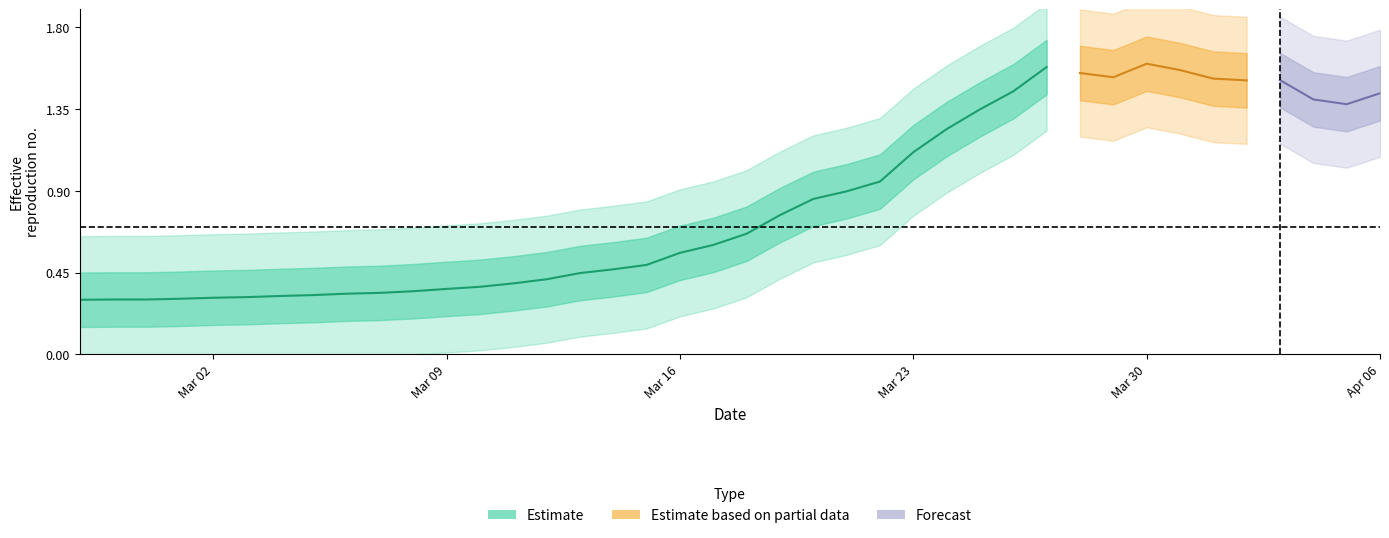

True or false: there are more than 1 points higher than both neighbors.

False